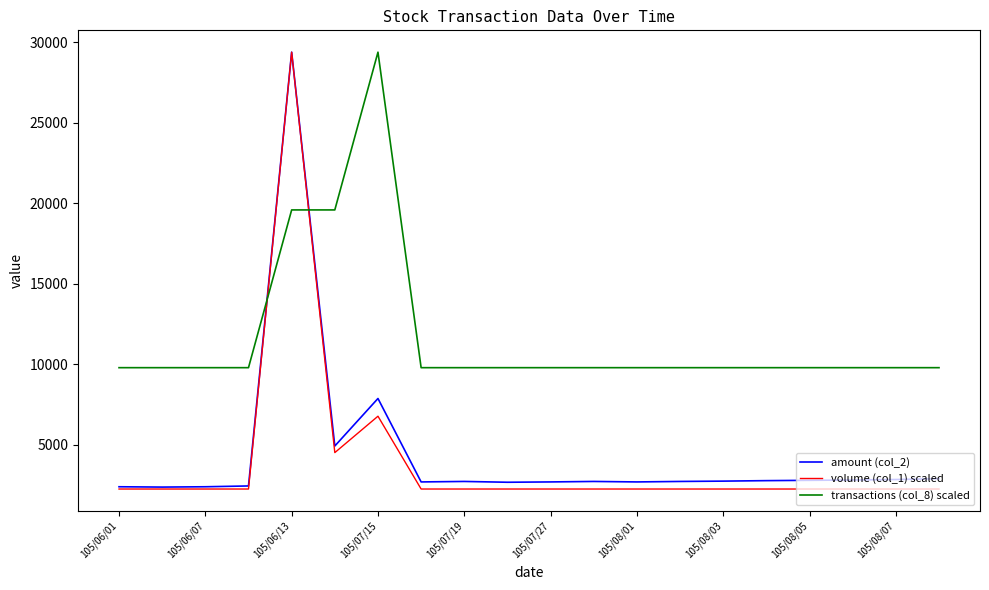

What is the maximum value for transactions (col_8) scaled?

29380.0